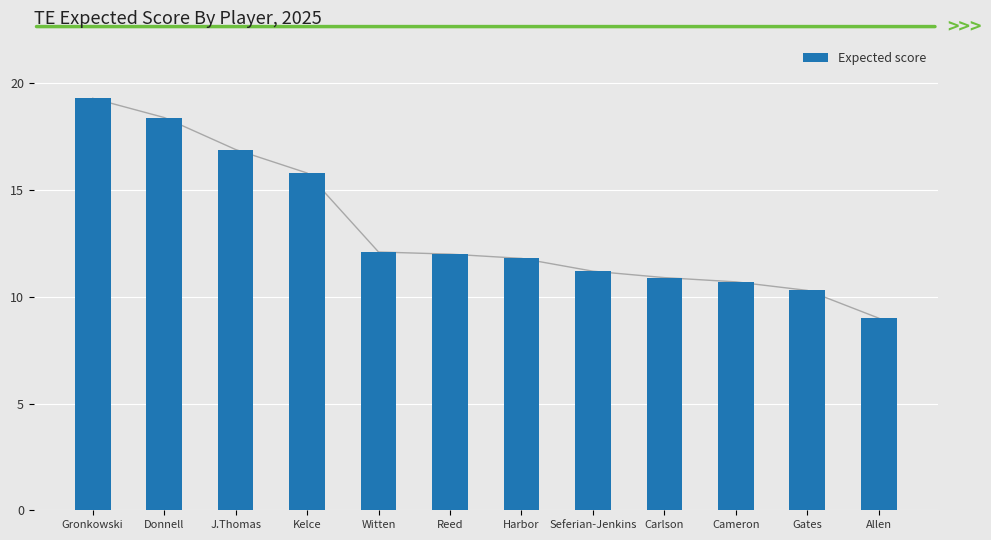

Count the number of data series in this chart.

1